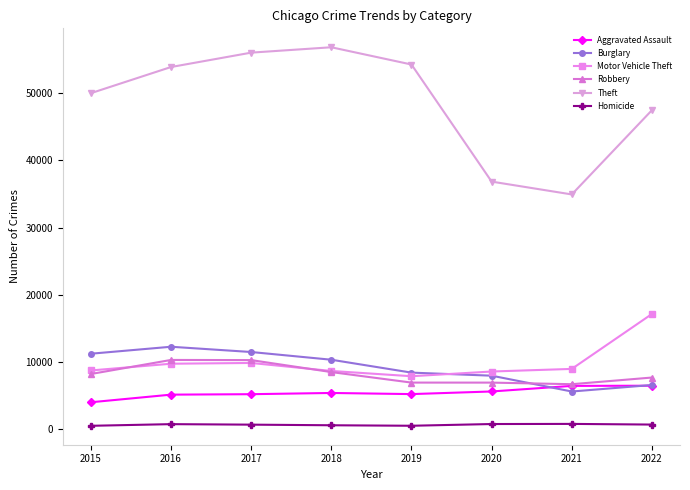

Count the number of data series in this chart.

6